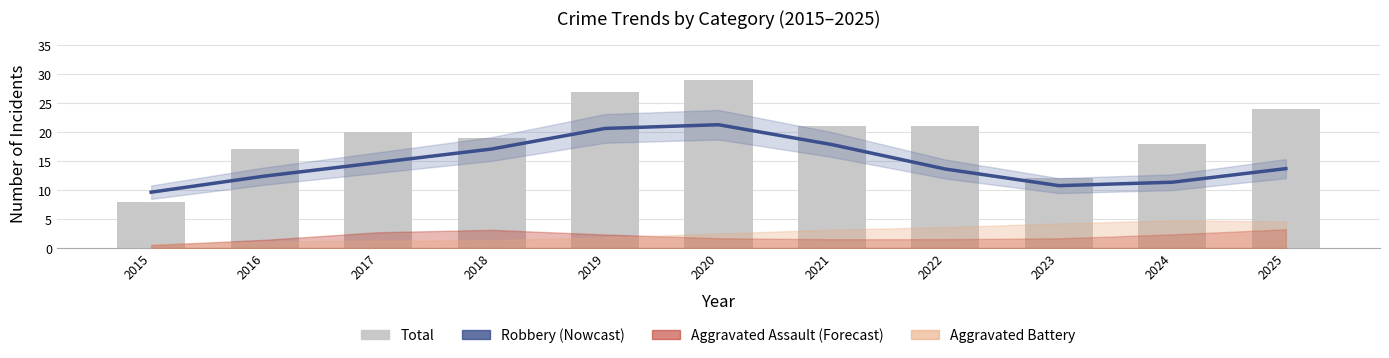

Which has a higher value, 2017 or 2018?

2018